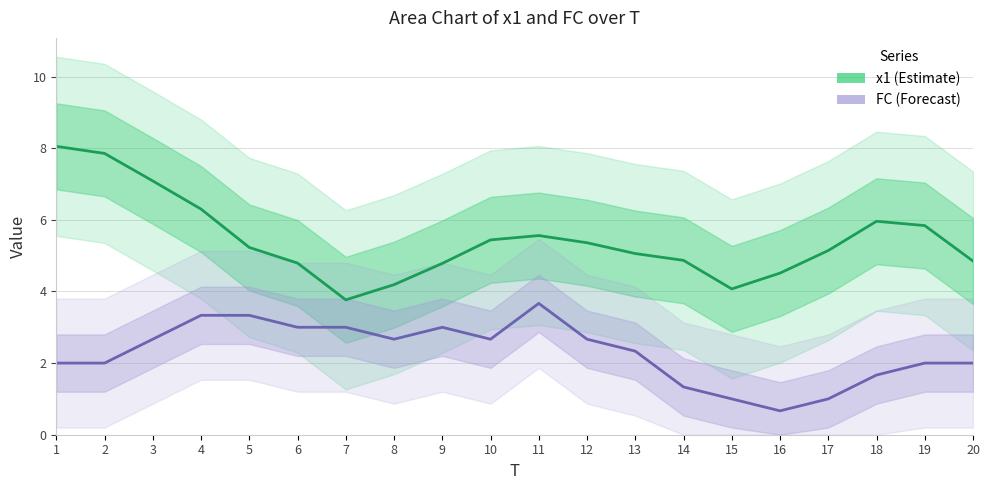

List the labels in order of FC value, smallest first.

16, 15, 17, 14, 18, 1, 2, 19, 20, 13, 3, 8, 10, 12, 6, 7, 9, 4, 5, 11